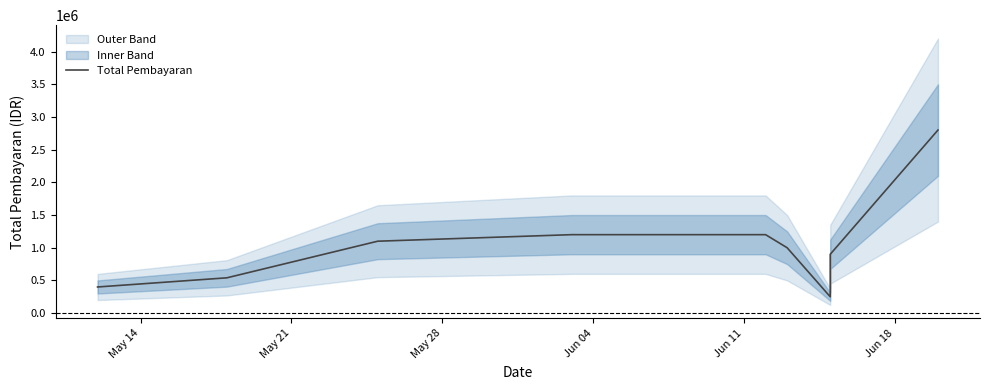

At which label does the data first exceed 1000000?

May 28